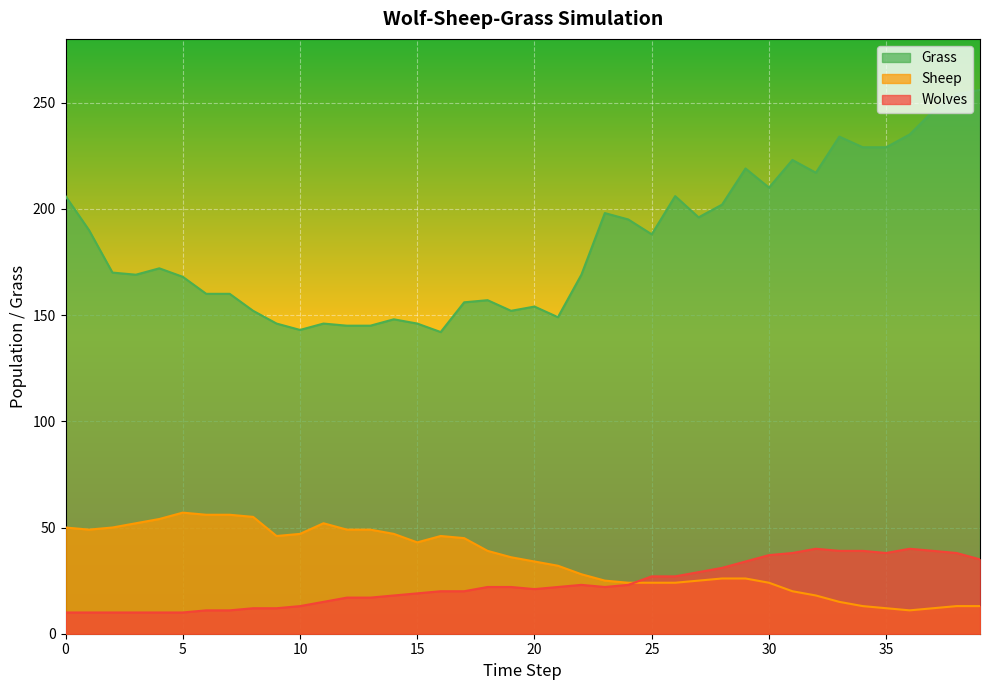

At which category is the sum across all series the highest?

38